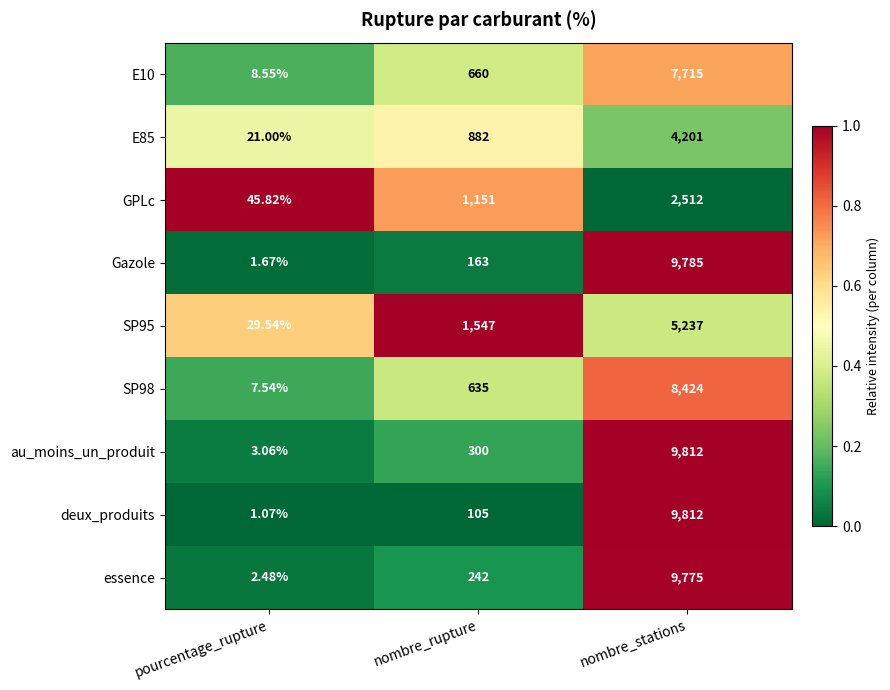

What is the spread (max minus min) of values at nombre_rupture?

1442.0